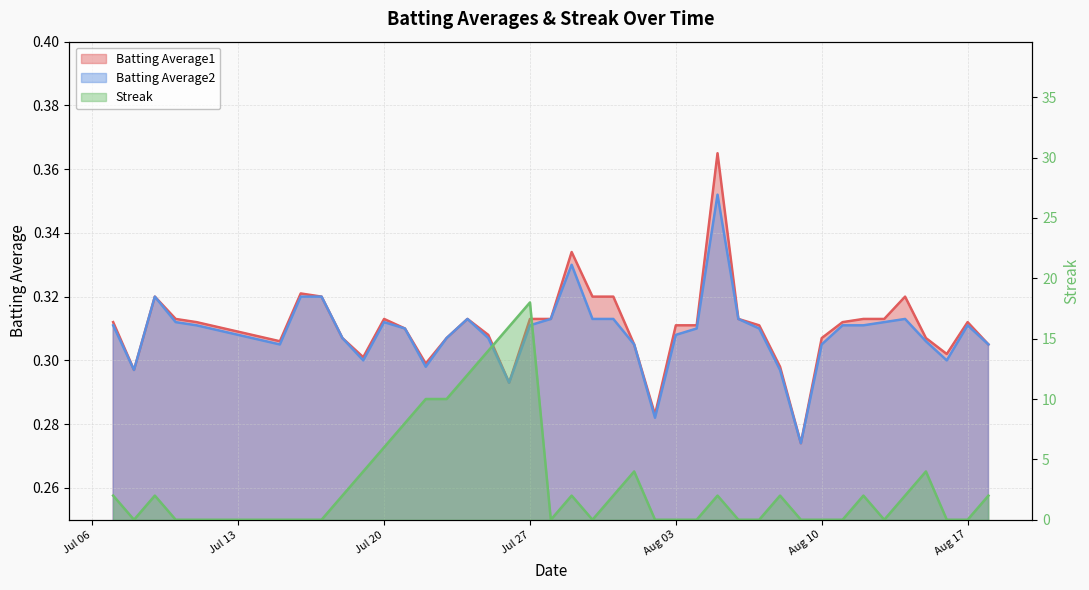

Is the value of Batting Average2 at 2010-08-12 greater than the value of Streak at 2010-07-20?

No